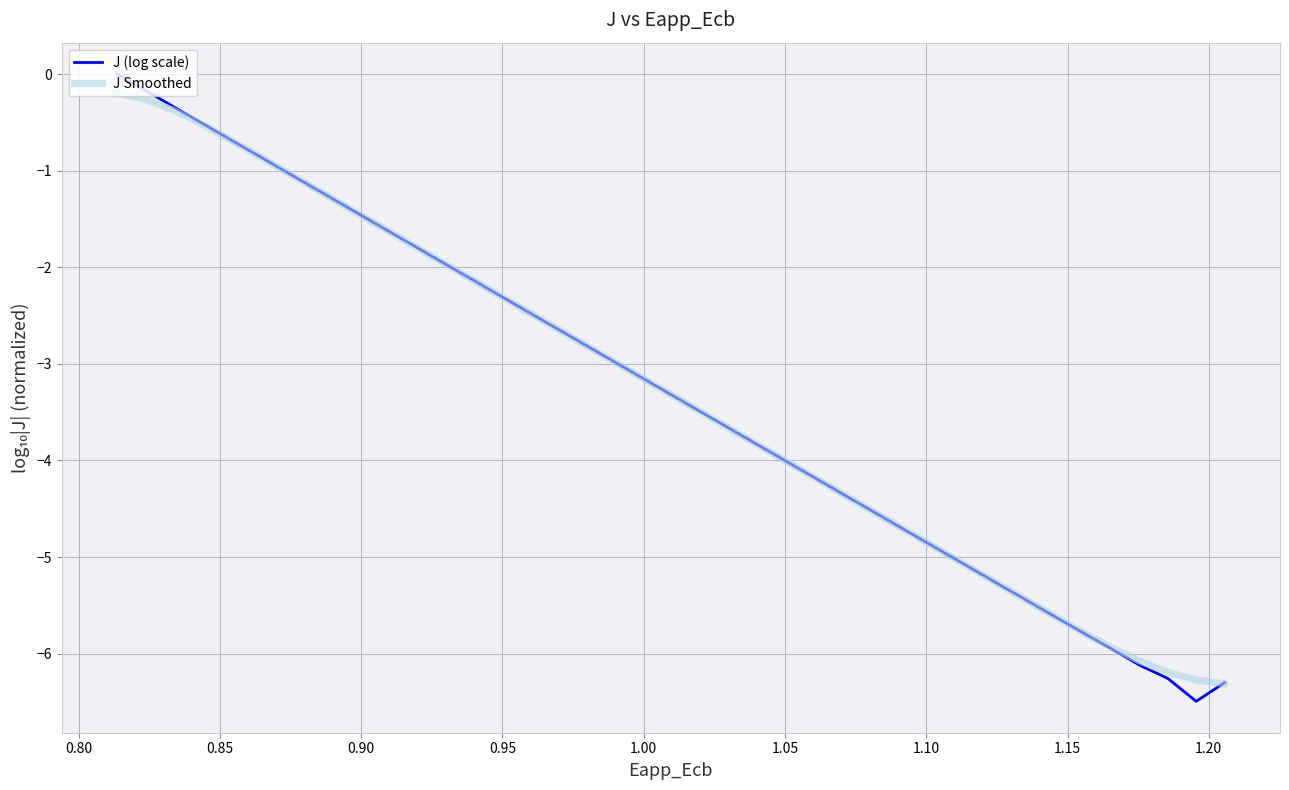

True or false: J (log scale) has more than 0 points higher than both neighbors.

False